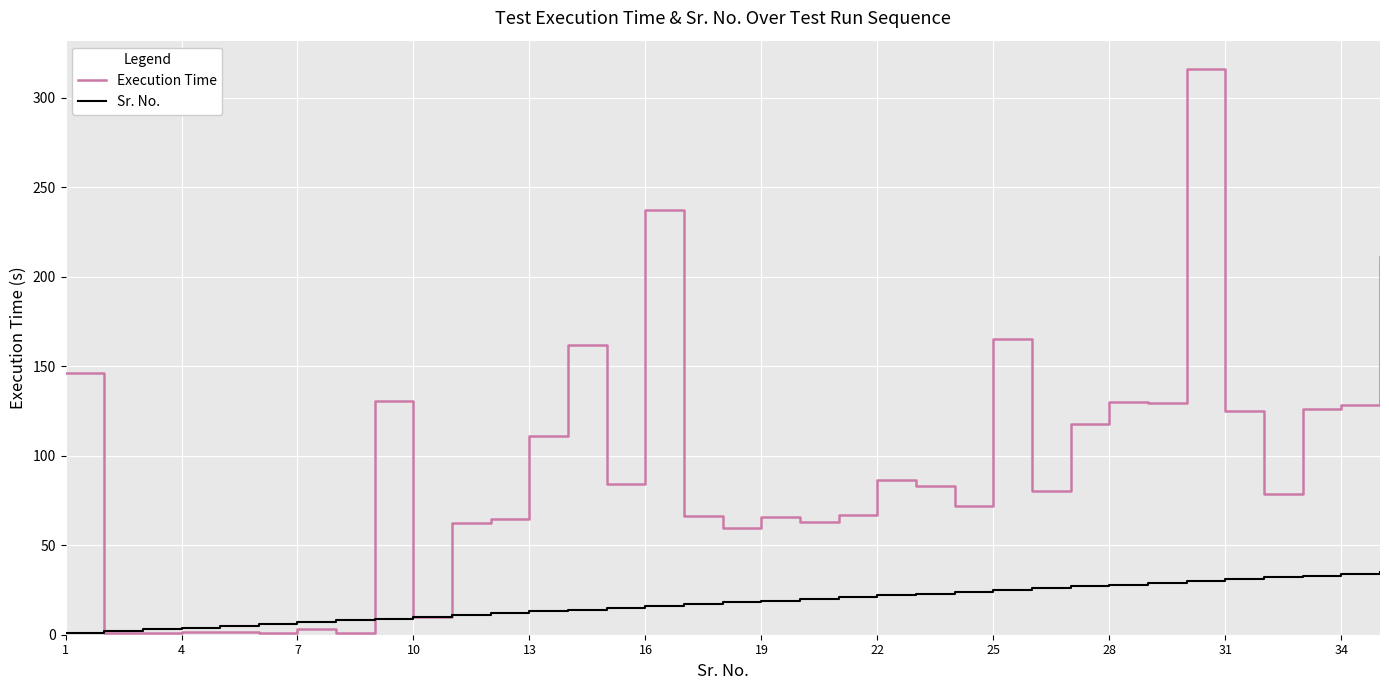

Rank the series by their maximum value, from highest to lowest.

Execution Time, Sr. No.